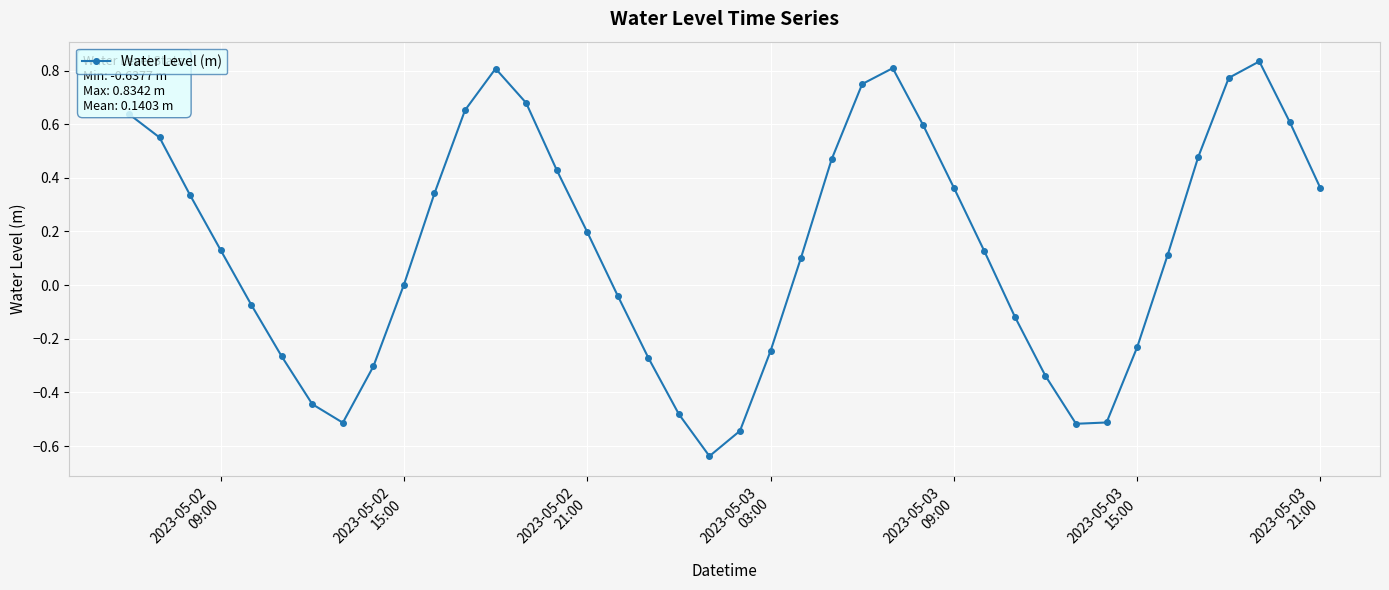

What is the difference between the maximum and minimum values?

1.5